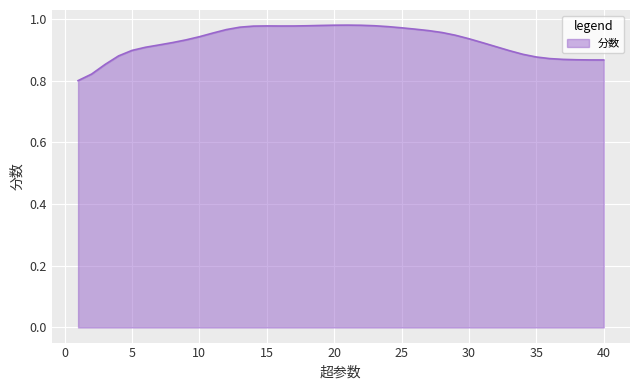

True or false: there are more than 2 points higher than both neighbors.

False